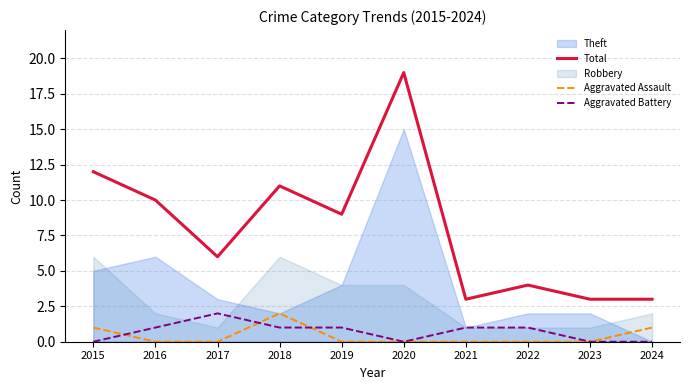

Where is the first local maximum for Total?

2018